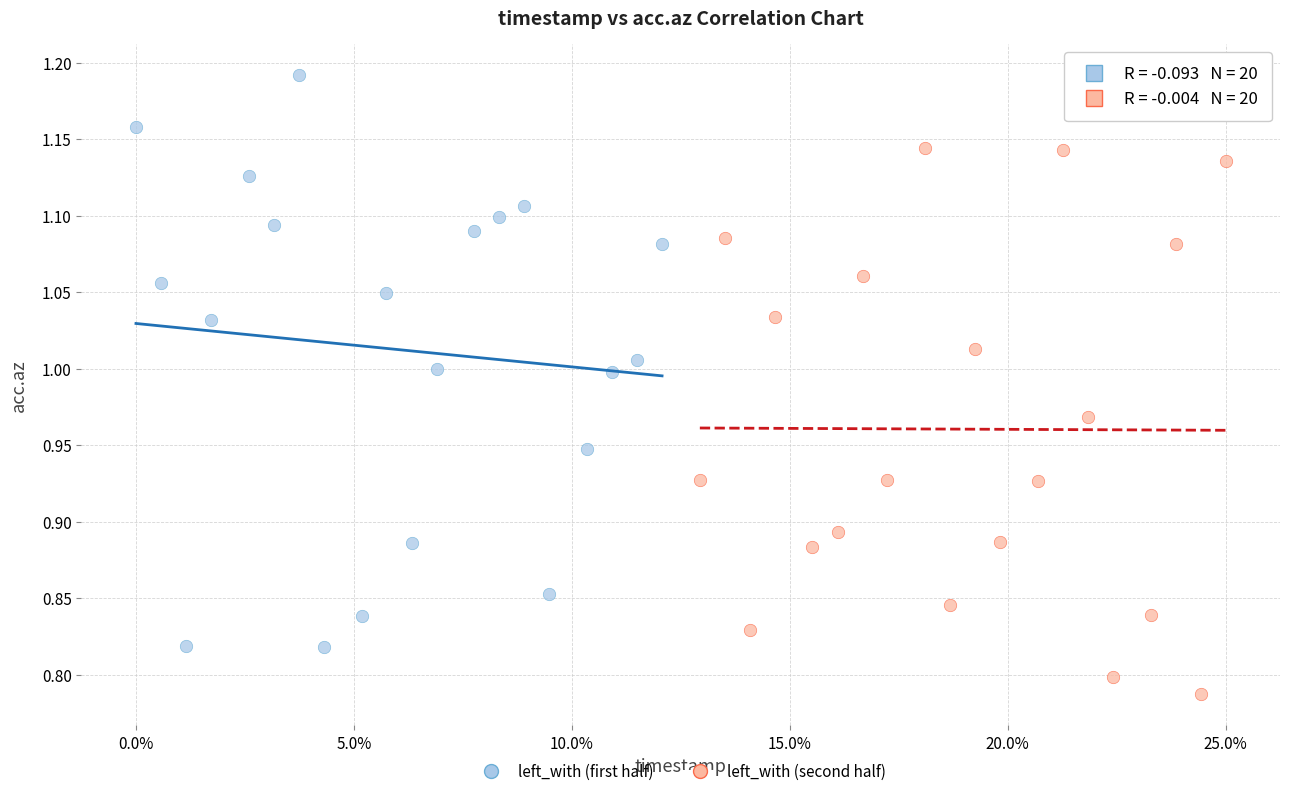

Which series reaches the minimum Y coordinate?

left_with (second half)